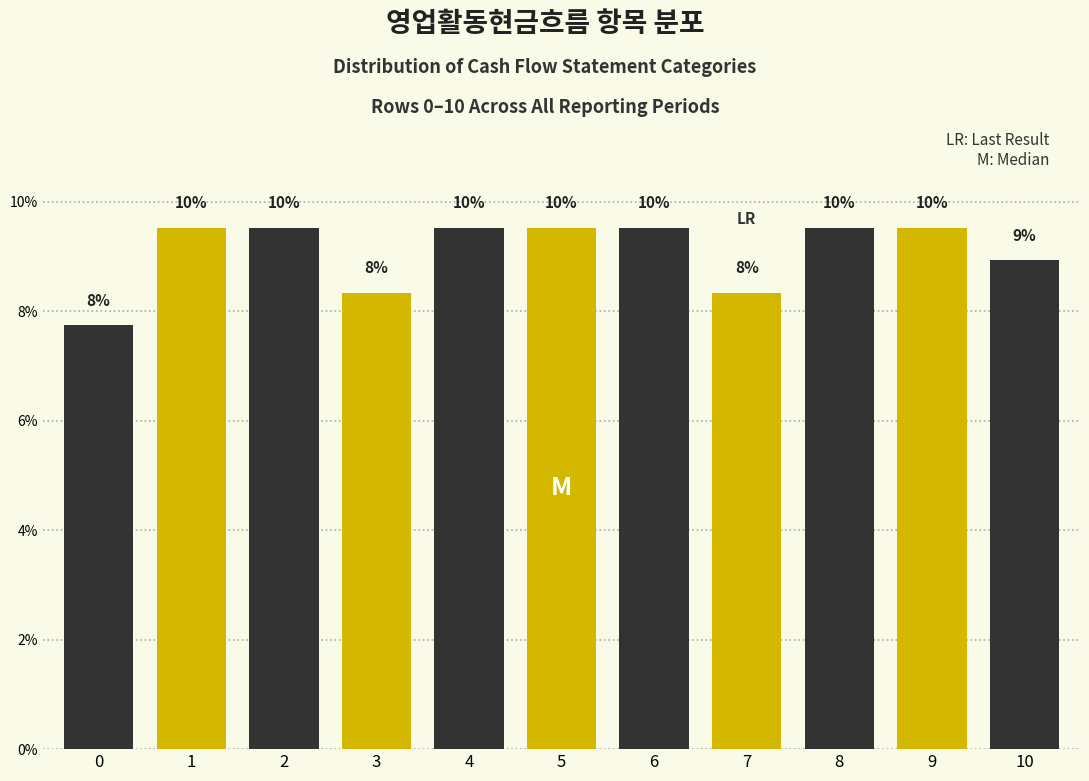

Does the chart contain any negative values?

No